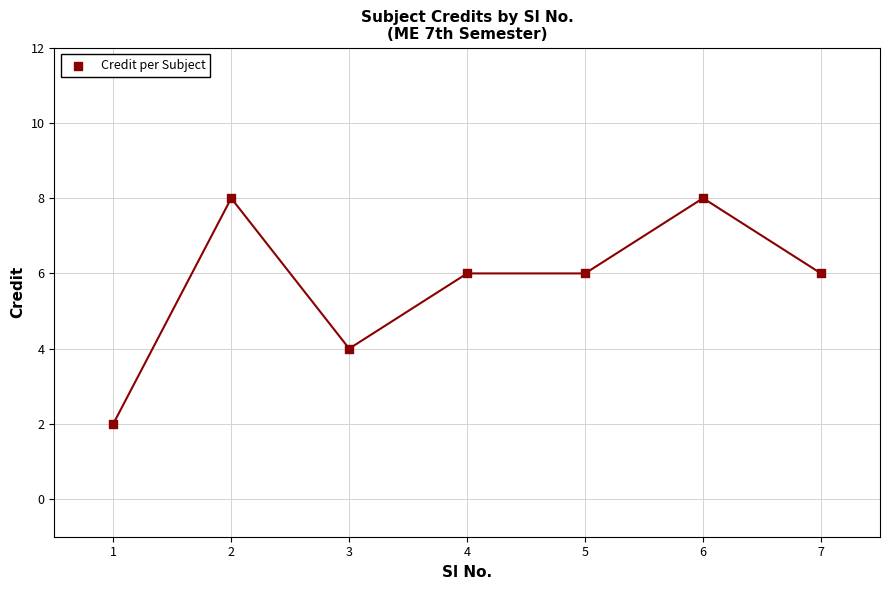

What is the average Y value?

6